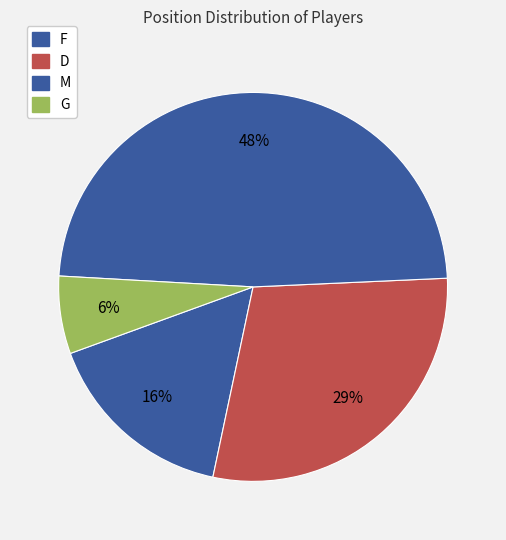

How many segments does this pie chart have?

4